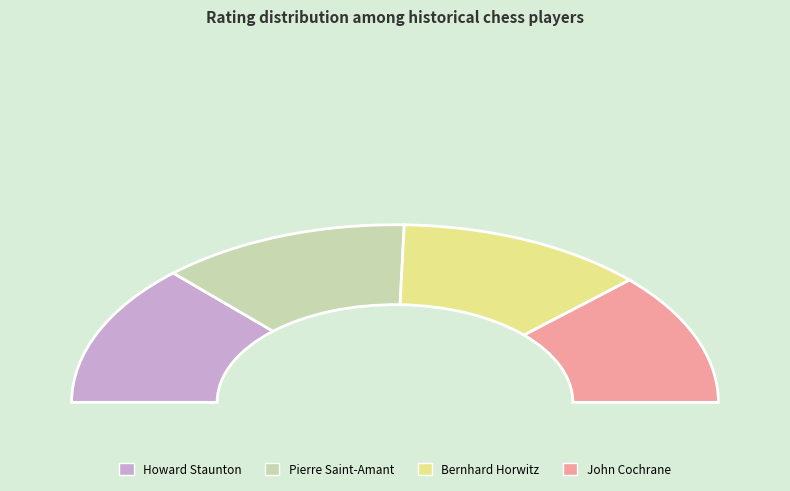

To the nearest percent, what is the average slice percentage?

25%